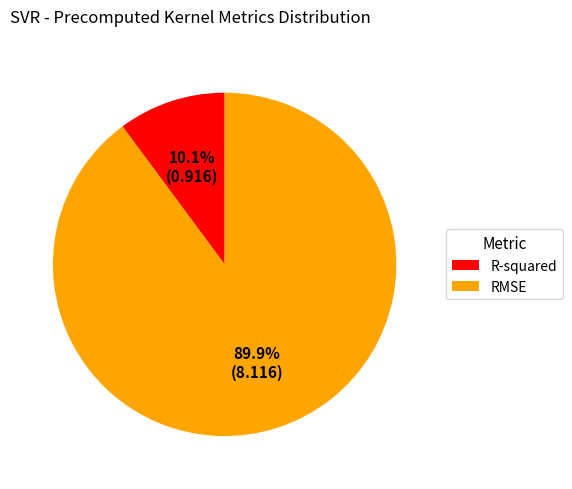

The R-squared slice represents 1% of the pie. True or false?

False